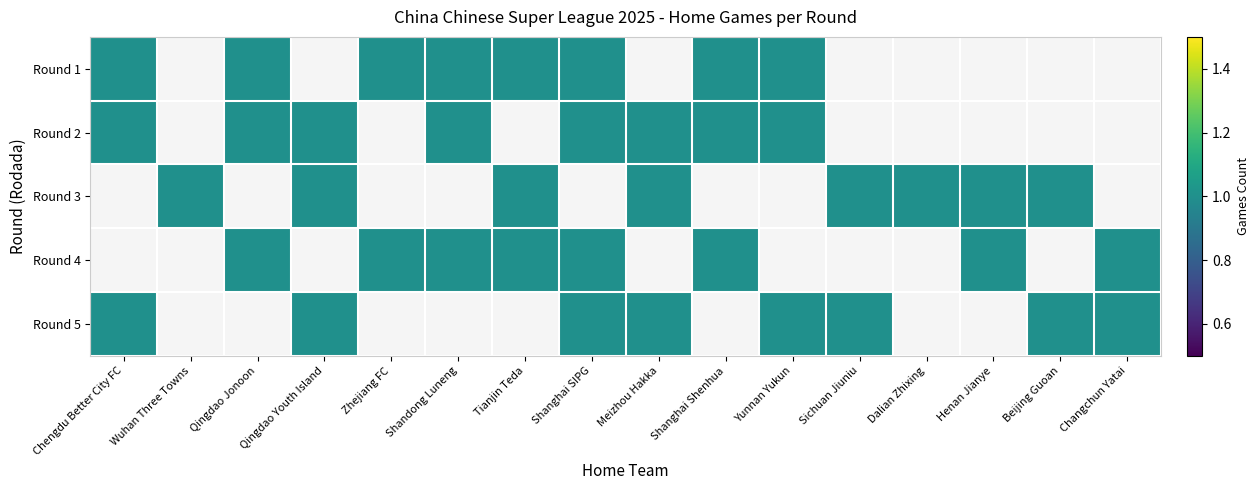

Between Shanghai SIPG and Qingdao Youth Island, which is larger?

Shanghai SIPG